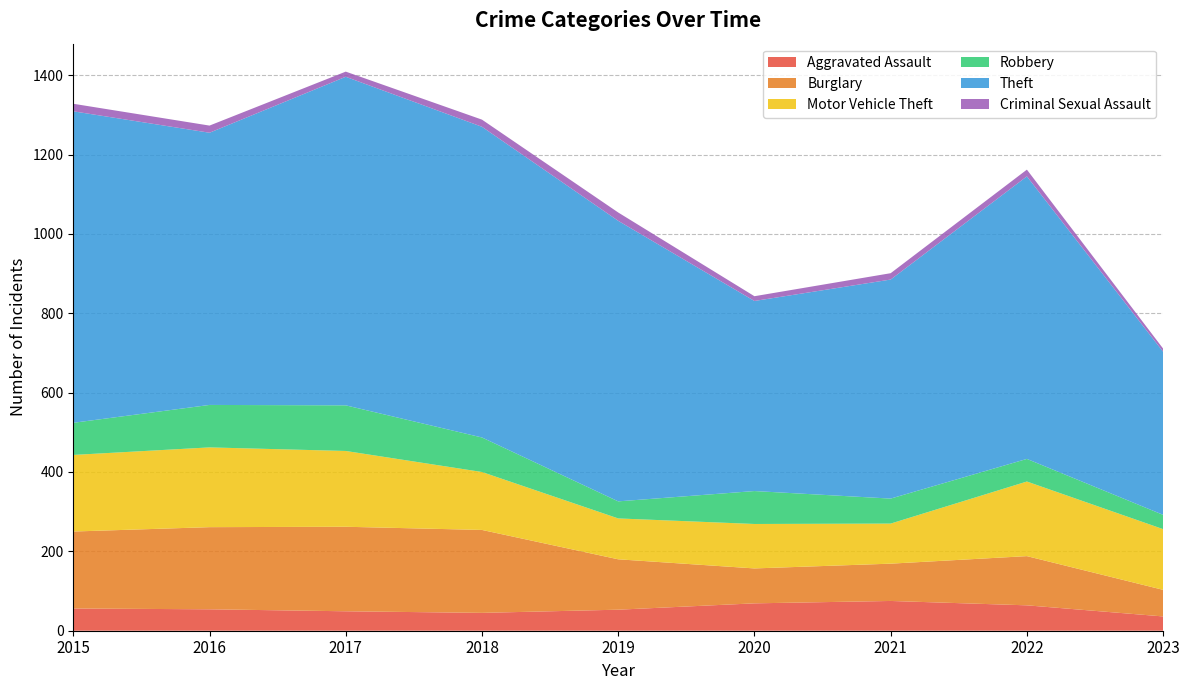

Reading left to right, extract all data points from this chart.

Aggravated Assault: 56	54	49	45	53	69	75	64	36
Burglary: 194	207	213	209	127	88	94	124	67
Motor Vehicle Theft: 193	201	191	146	103	112	101	188	153
Robbery: 81	107	115	87	43	83	63	57	36
Theft: 785	686	828	783	707	479	552	712	411
Criminal Sexual Assault: 19	18	13	18	21	12	16	17	8